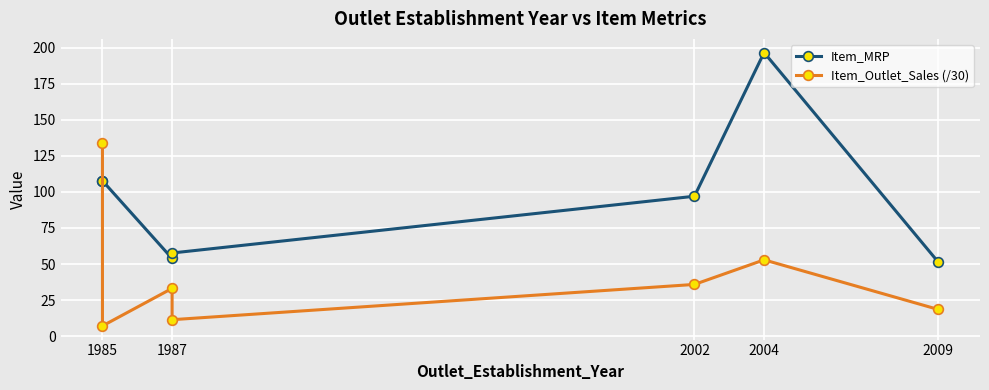

Is it true that Item_MRP equals 51.4 at 2009?

True